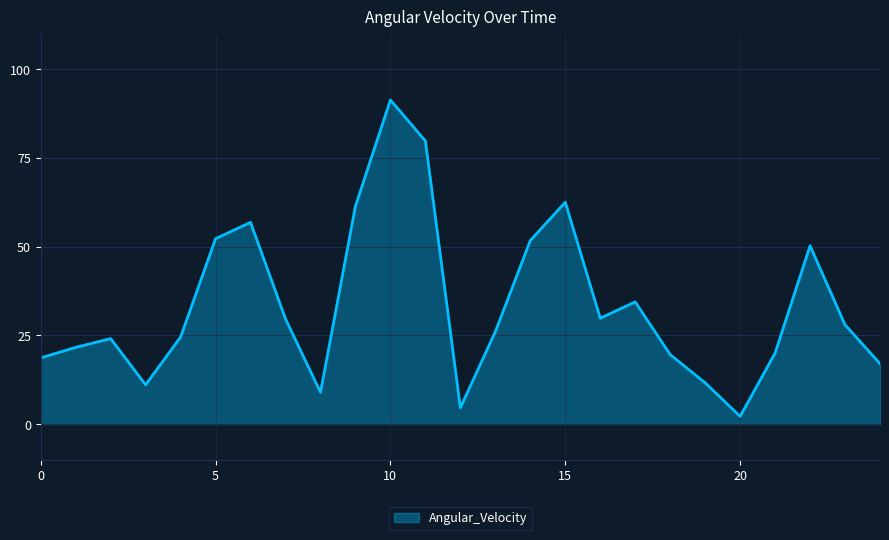

How many interior local valleys (lower than both neighbors) does the data have?

5